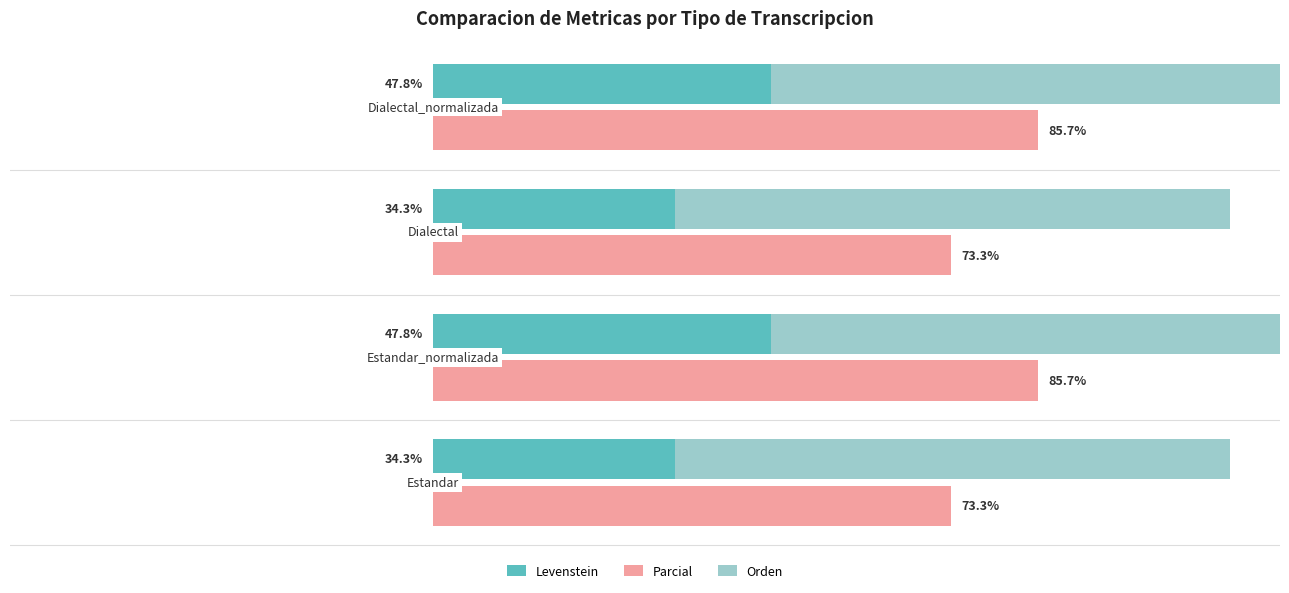

At −40, list the series in order from largest to smallest.

Parcial, Levenstein, Orden